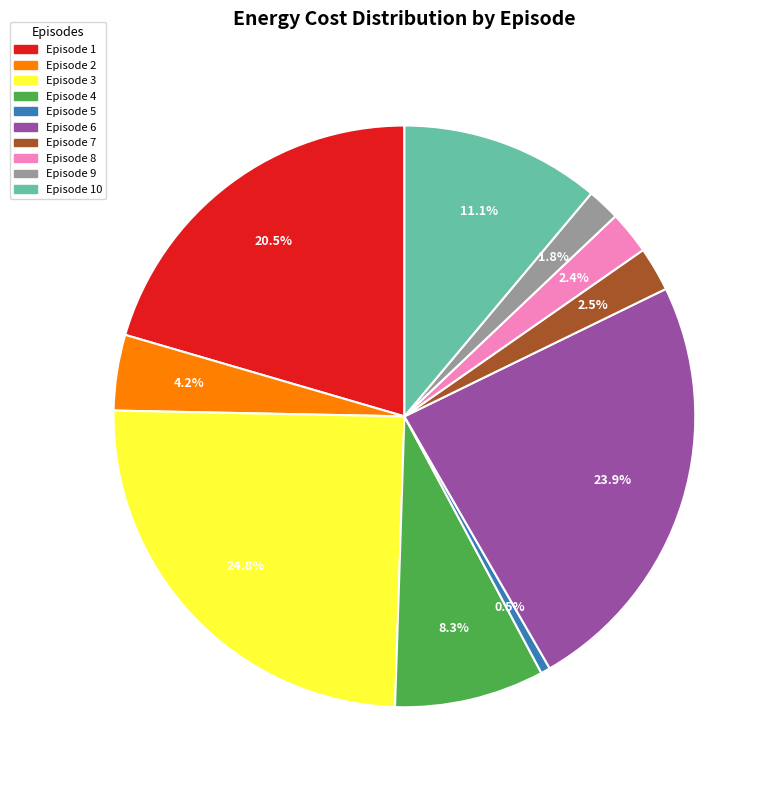

Is there any slice that represents more than half of the pie?

No